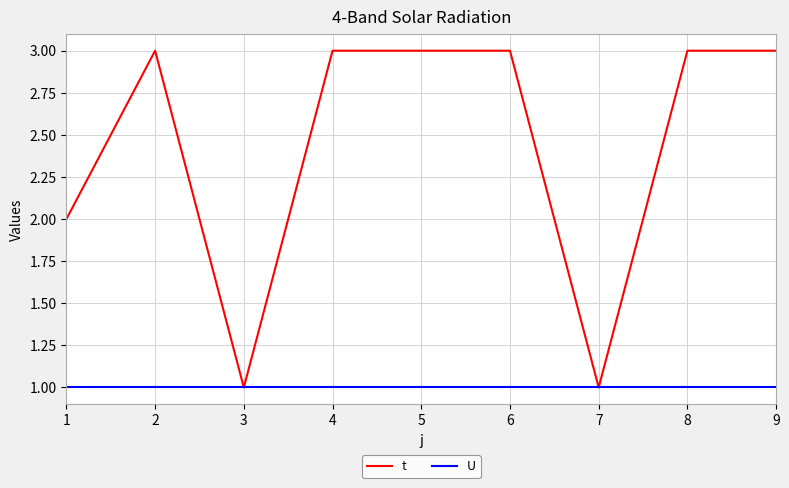

Is it true that t equals 3 at 6?

True